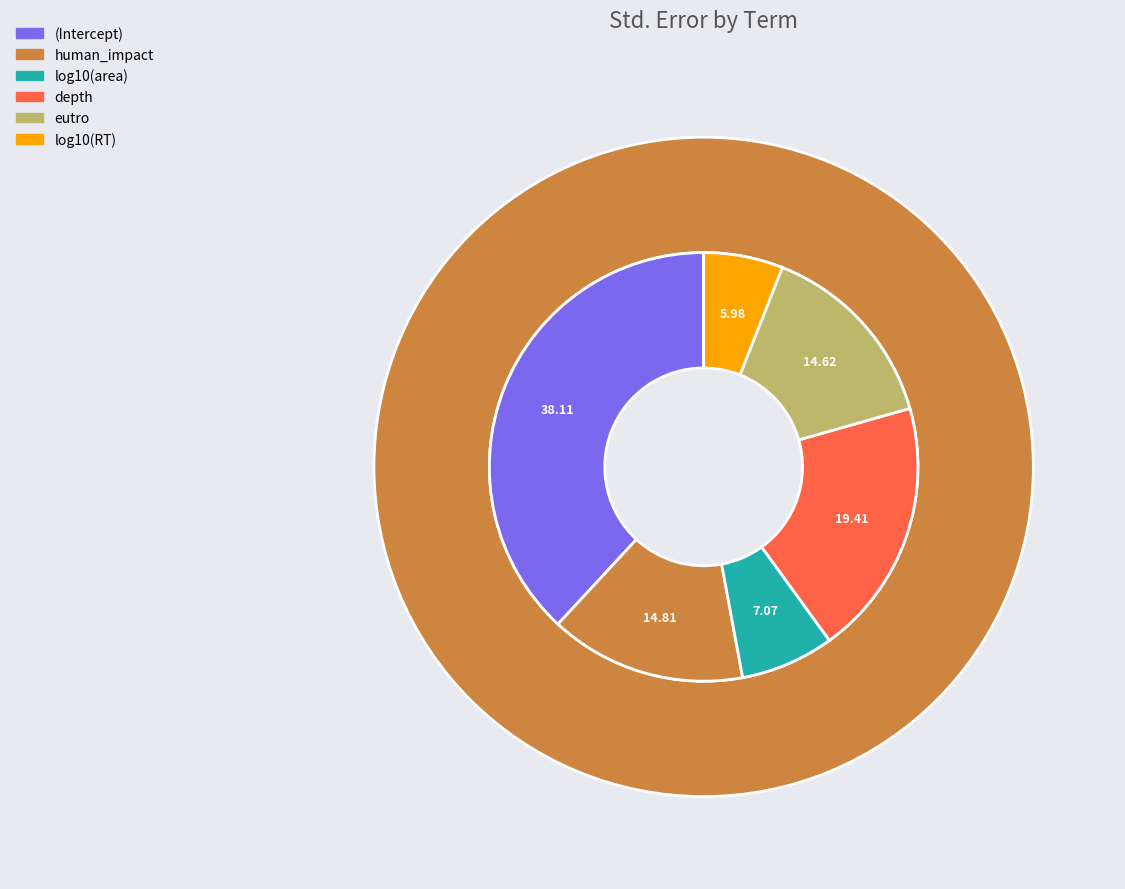

Rank the categories by value from lowest to highest.

log10(RT), log10(area), eutro, human_impact, depth, (Intercept)